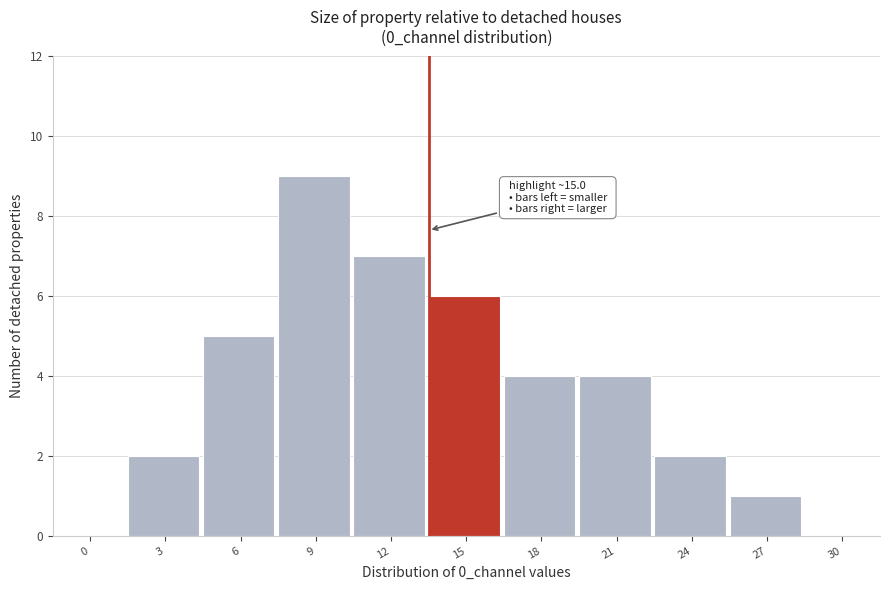

Reading right to left, transcribe all the data shown in this chart.

30=0	27=1	24=2	21=4	18=4	15=6	12=7	9=9	6=5	3=2	0=0